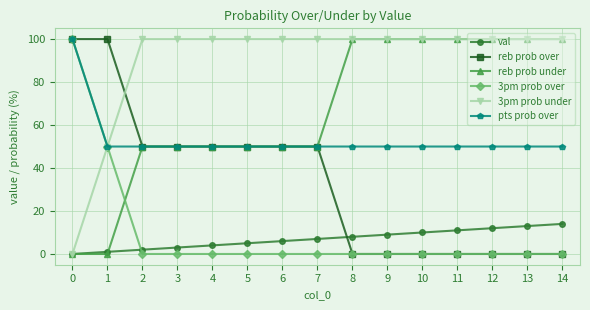

Is it true that val equals 2 at 2?

True